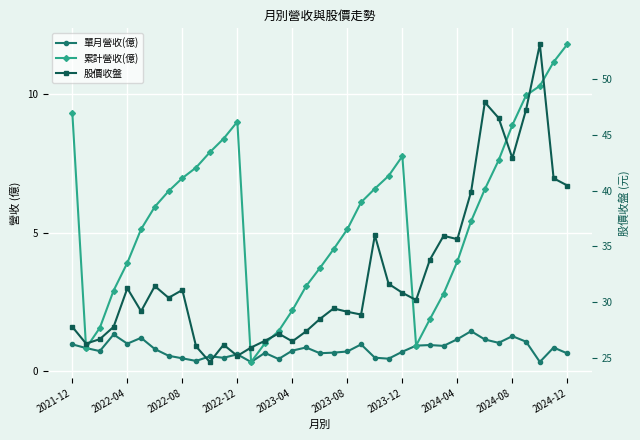

What is the difference between the maximum and minimum values in the 累計營收(億) series?

11.4